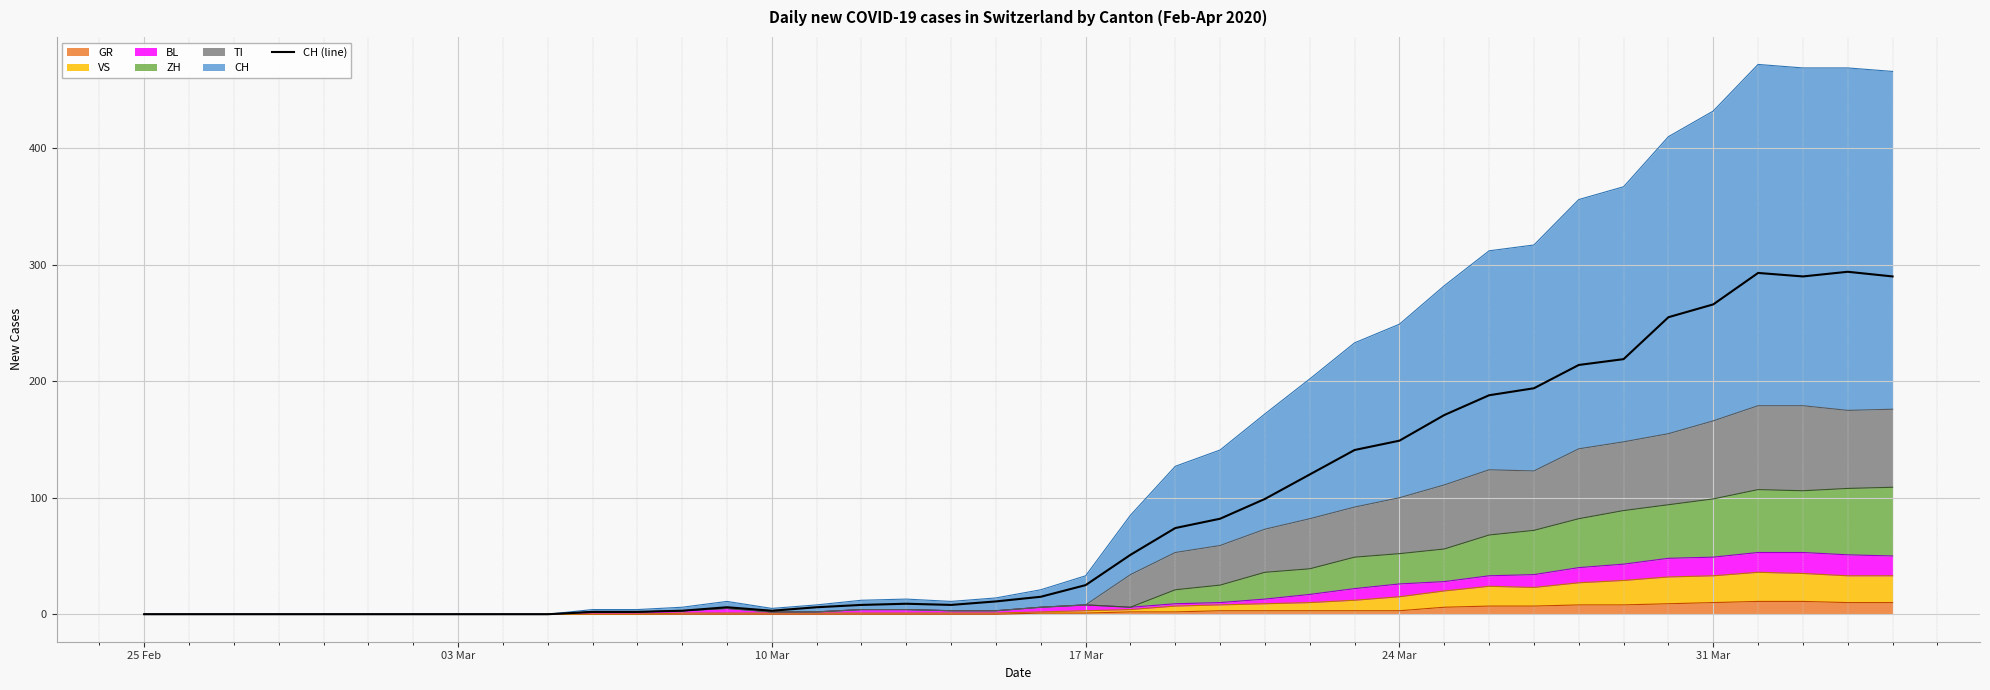

What is the difference between the maximum and minimum values?

294